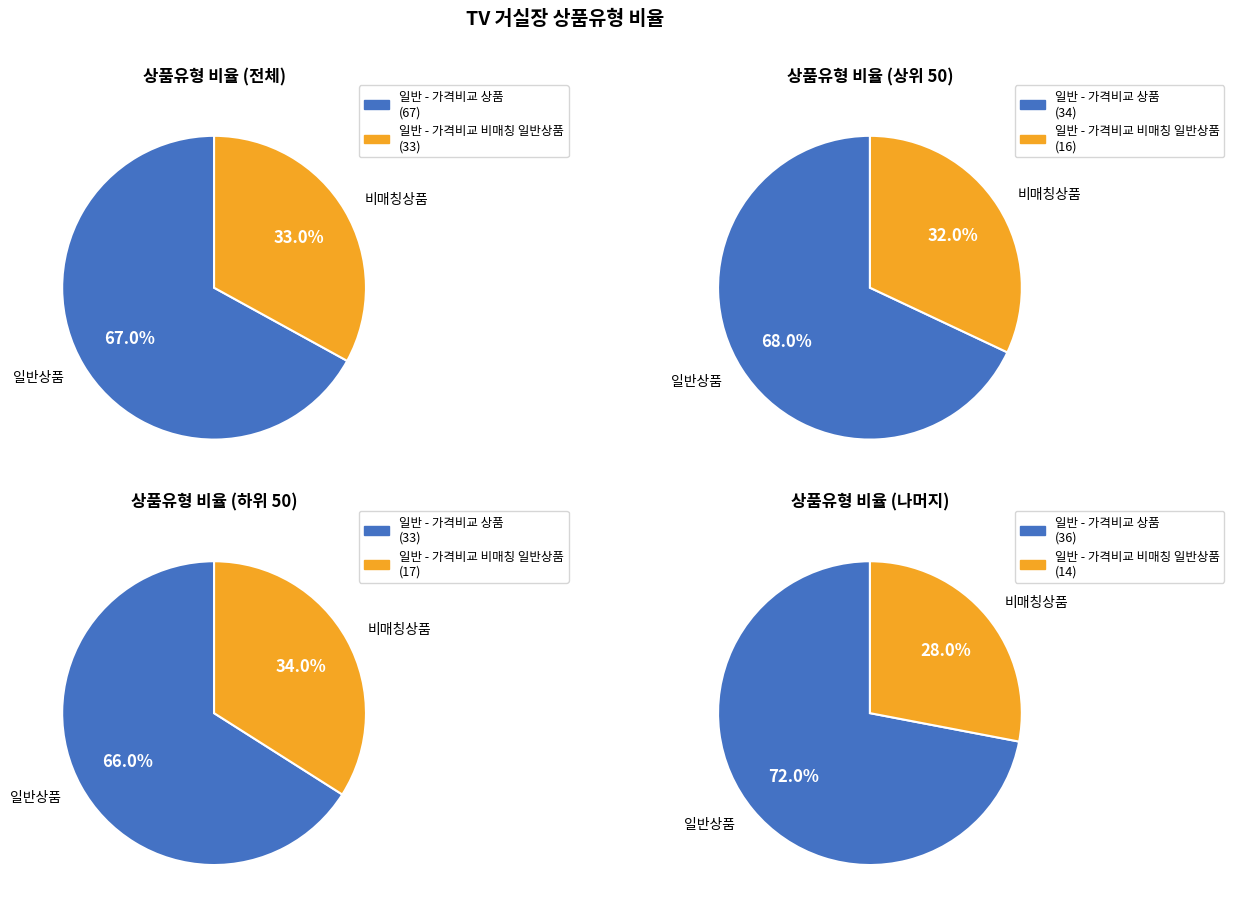

Does 일반 - 가격비교 상품 account for over 50% of the chart?

Yes